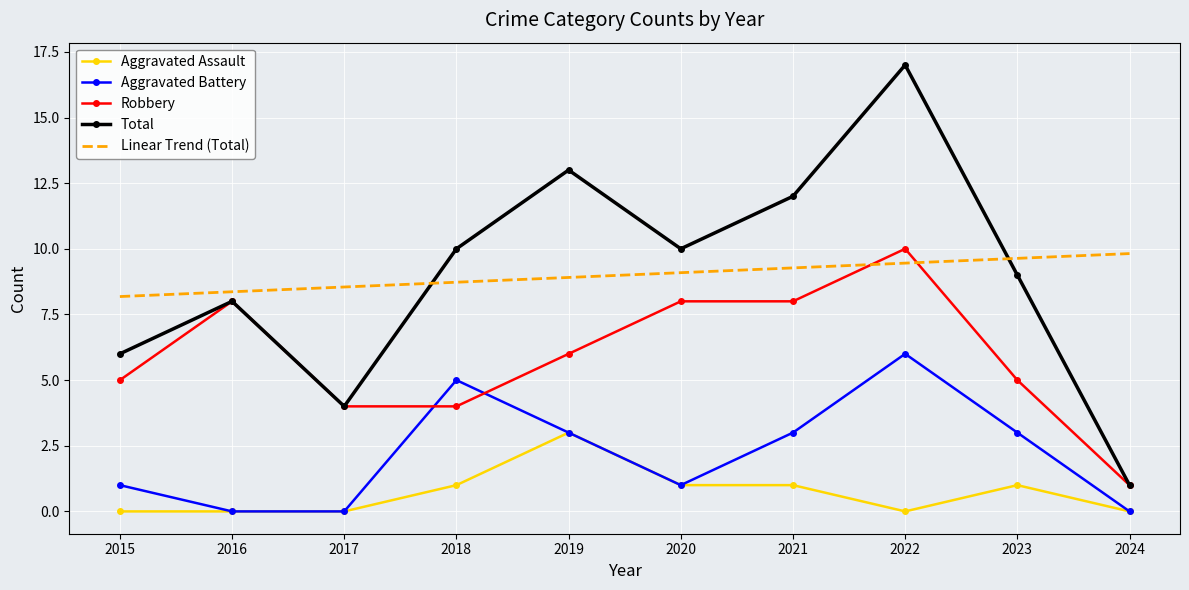

Is it true that Aggravated Assault equals 1.0 at 2021?

True